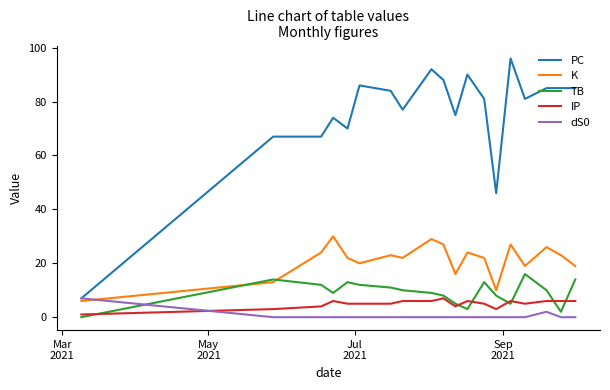

How many times do IP and TB cross each other?

7